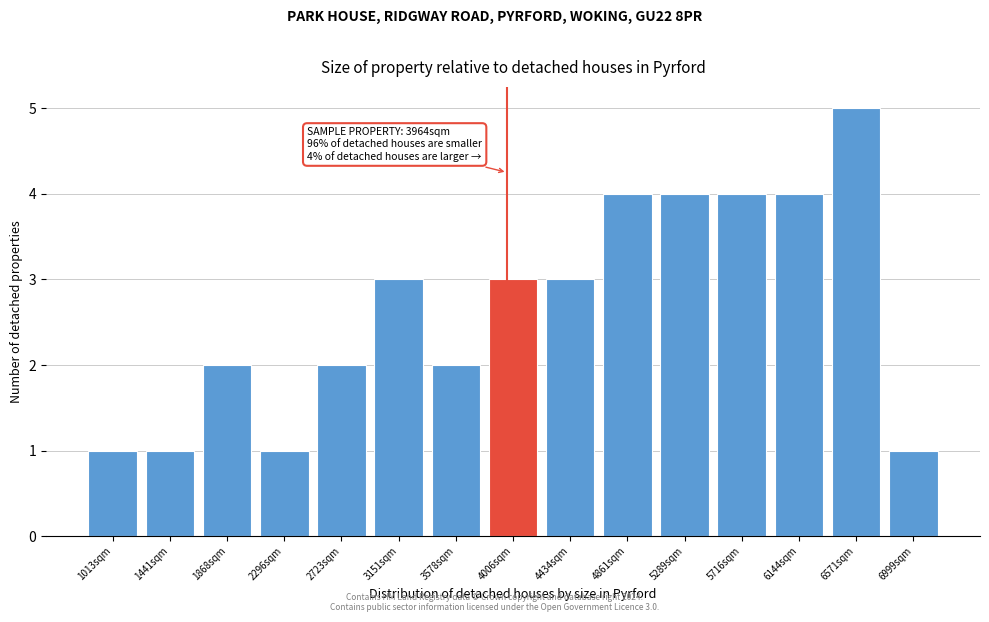

Which range on the x-axis has the tallest bar?

6350 to 6800